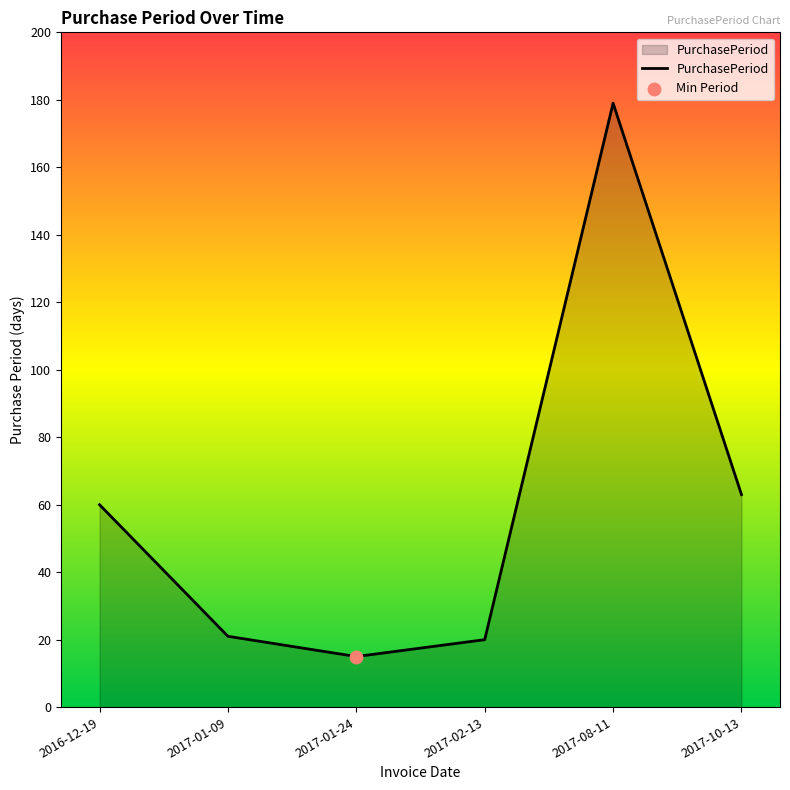

Between 2017-10-13 and 2016-12-19, which is larger?

2017-10-13